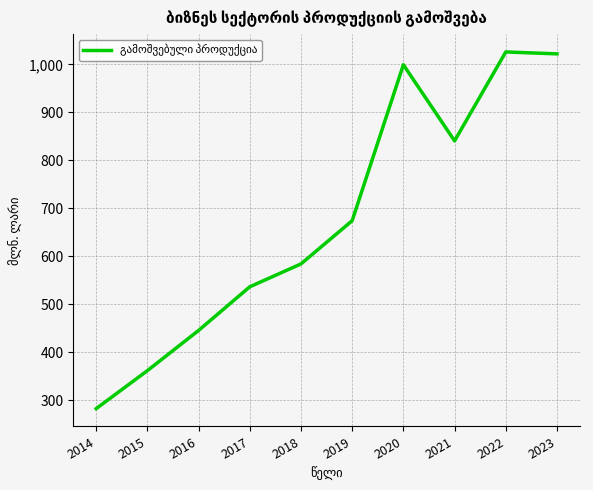

What is the minimum value shown in the chart?

282.3